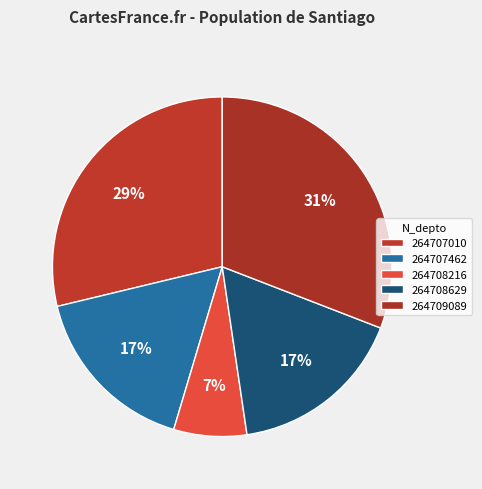

Does 264708216 account for over 50% of the chart?

No